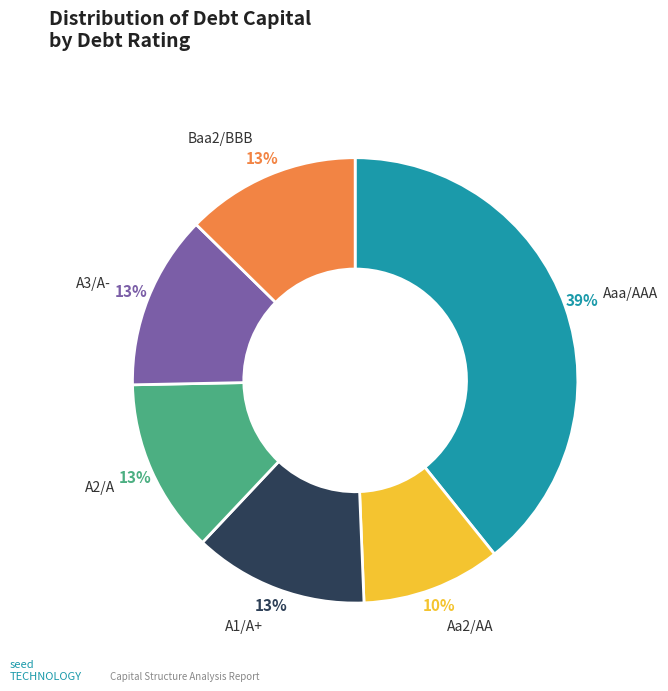

Does A3/A- represent more than half of the total?

No